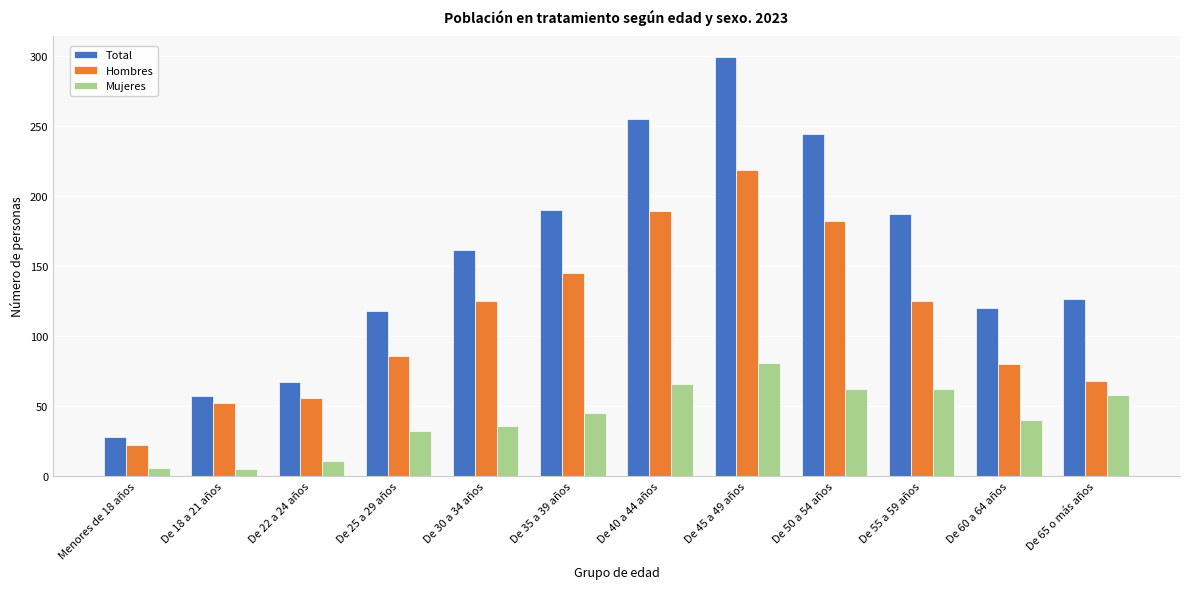

Read the Hombres value at De 50 a 54 años.

182